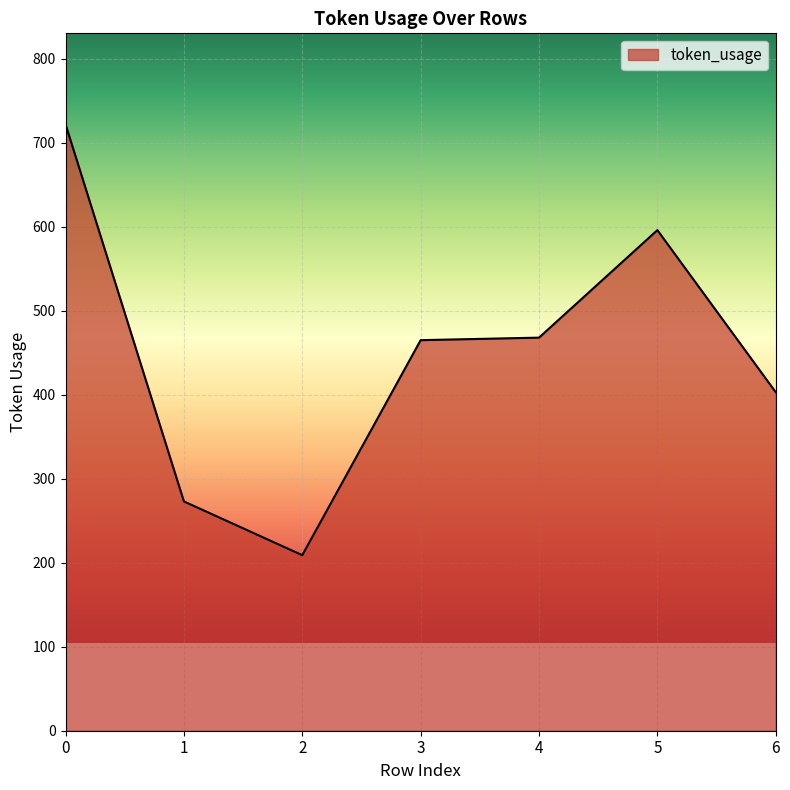

Where is the first local minimum?

2